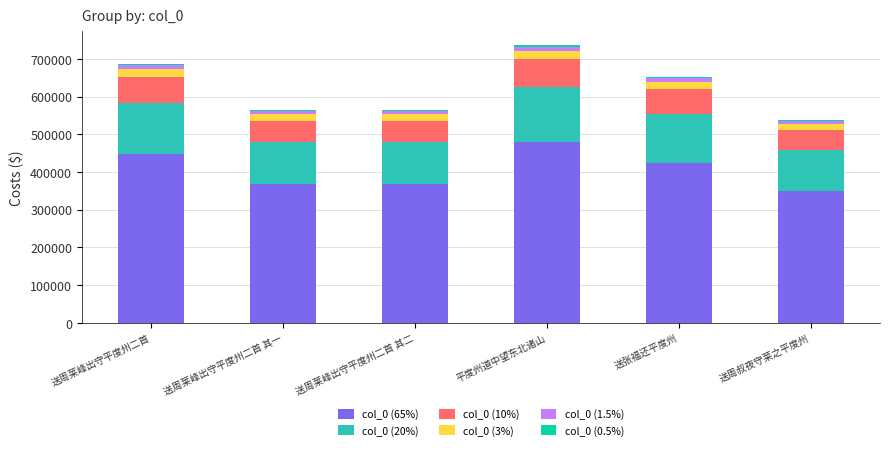

What is the difference between the maximum and second lowest values in the col_0 (65%) series?

111527.0